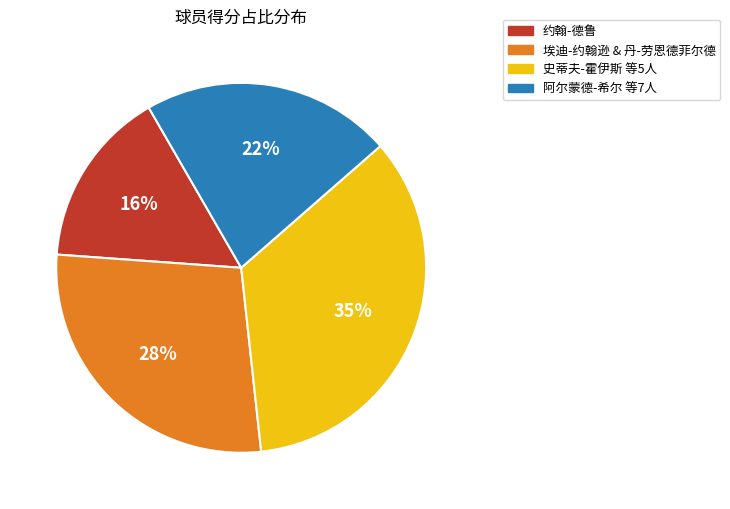

Rank the categories by value from lowest to highest.

约翰-德鲁, 阿尔蒙德-希尔 等7人, 埃迪-约翰逊 & 丹-劳恩德菲尔德, 史蒂夫-霍伊斯 等5人